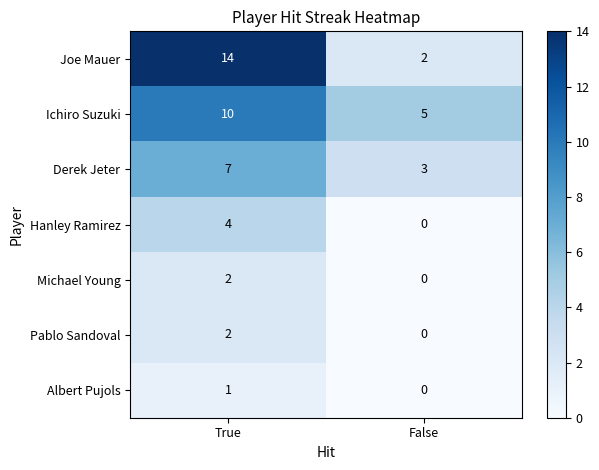

List the labels in order of Michael Young value, smallest first.

False, True